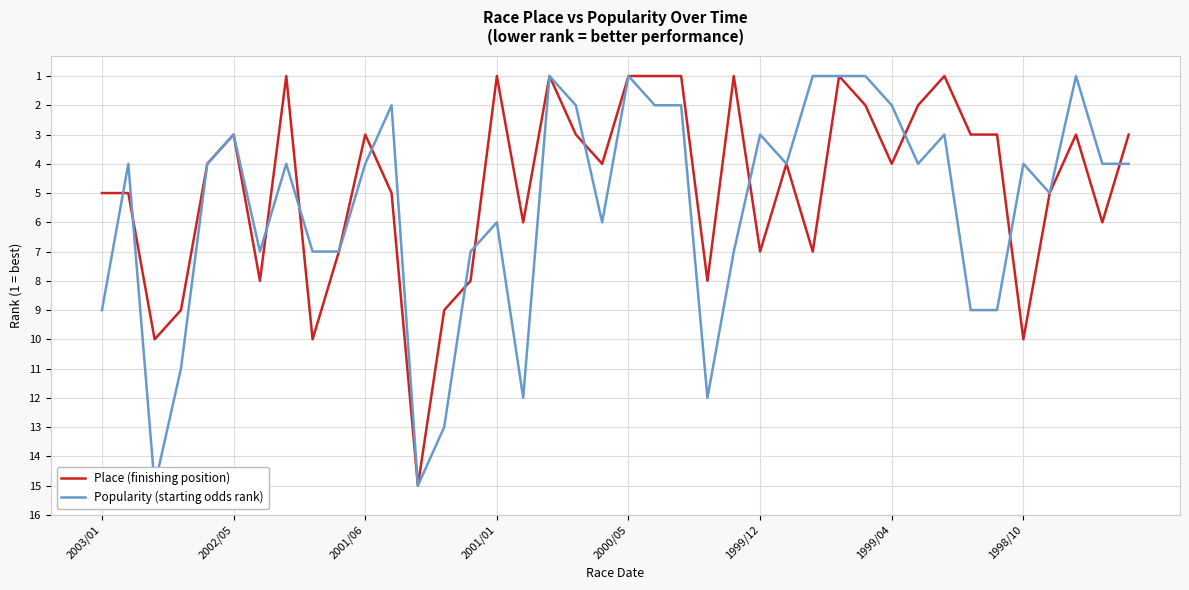

Reading left to right, list all the values displayed in this chart.

Place (finishing position): 5	5	10	9	4	3	8	1	10	7	3	5	15	9	8	1	6	1	3	4	1	1	1	8	1	7	4	7	1	2	4	2	1	3	3	10	5	3	6	3
Popularity (starting odds rank): 9	4	15	11	4	3	7	4	7	7	4	2	15	13	7	6	12	1	2	6	1	2	2	12	7	3	4	1	1	1	2	4	3	9	9	4	5	1	4	4